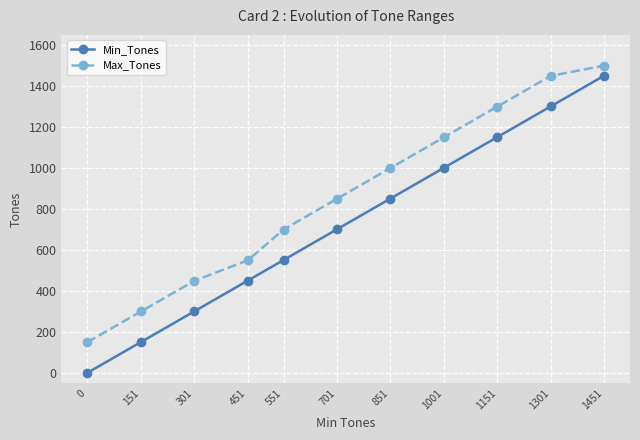

Which series changed the most between 1001 and 1451?

Min_Tones